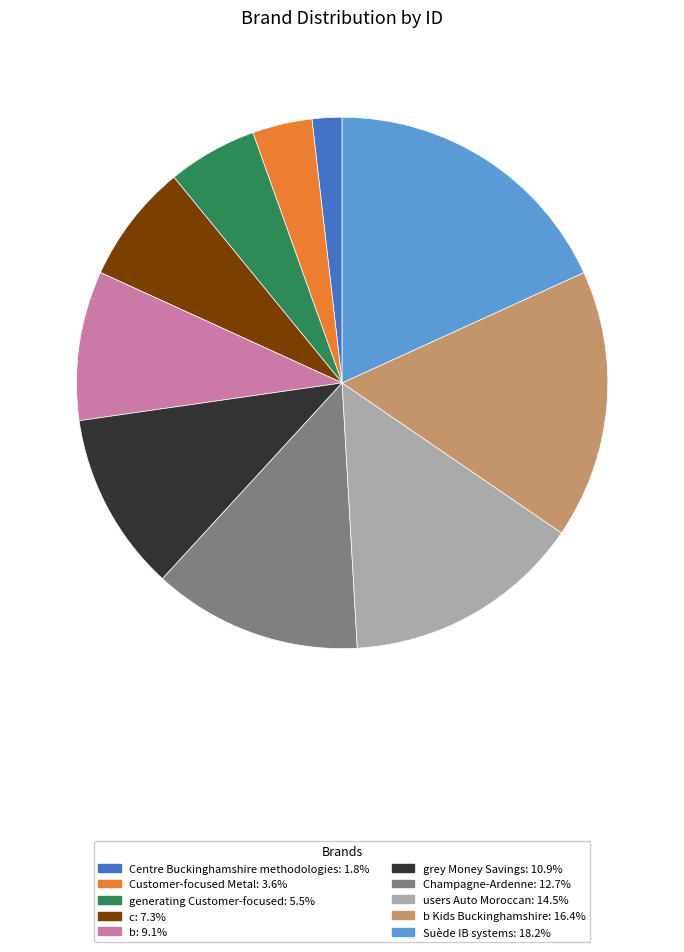

Do generating Customer-focused: 5.5% and c: 7.3% together represent more than half of the pie?

No